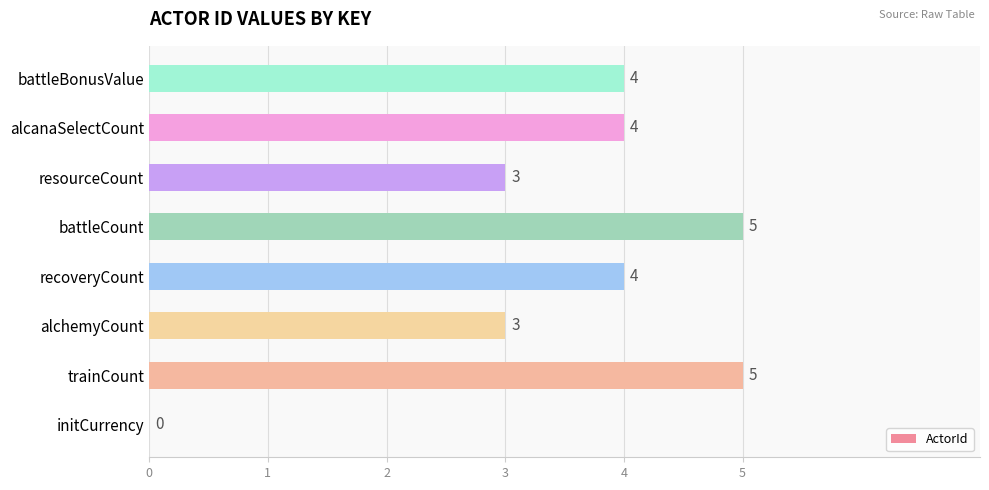

What is the approximate value at recoveryCount?

4